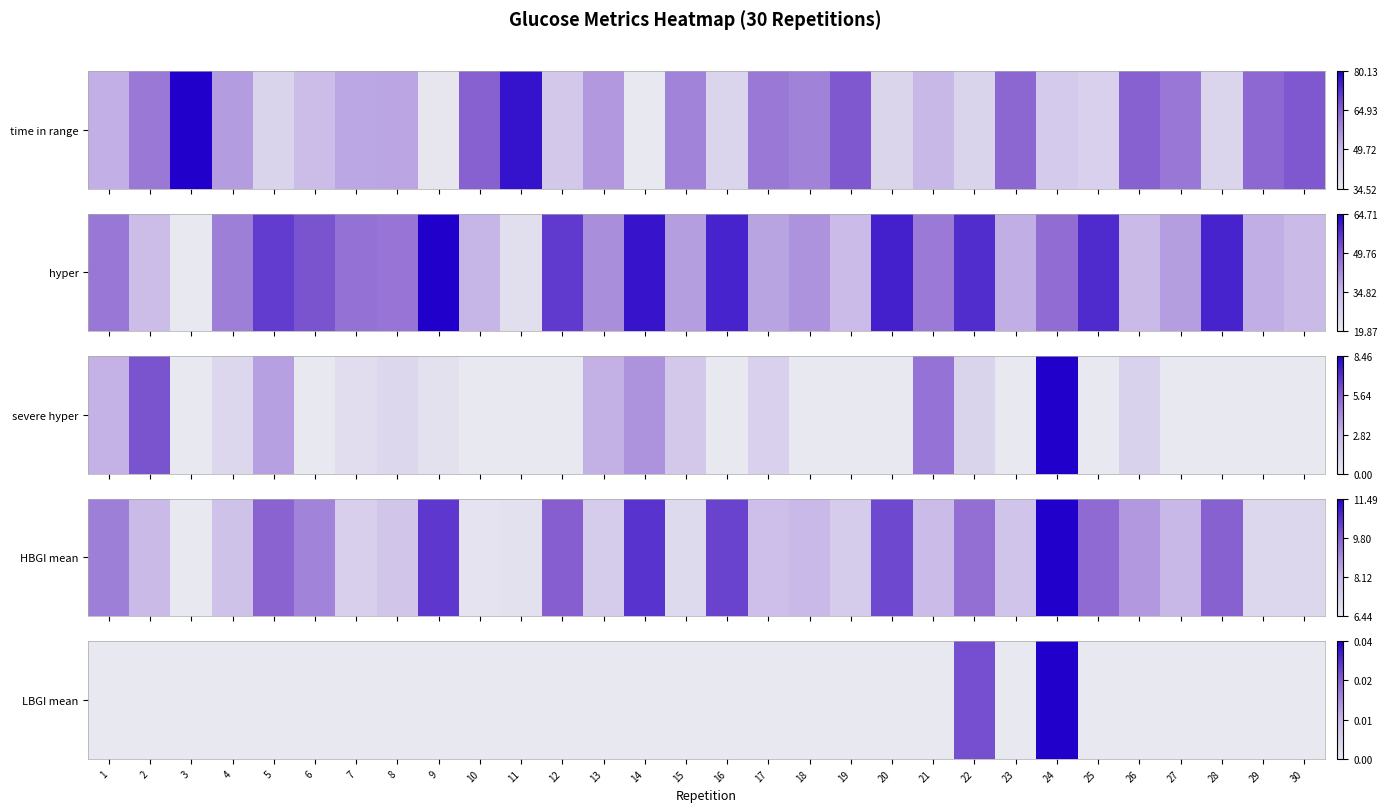

Which label corresponds to the smallest value in the chart?

1